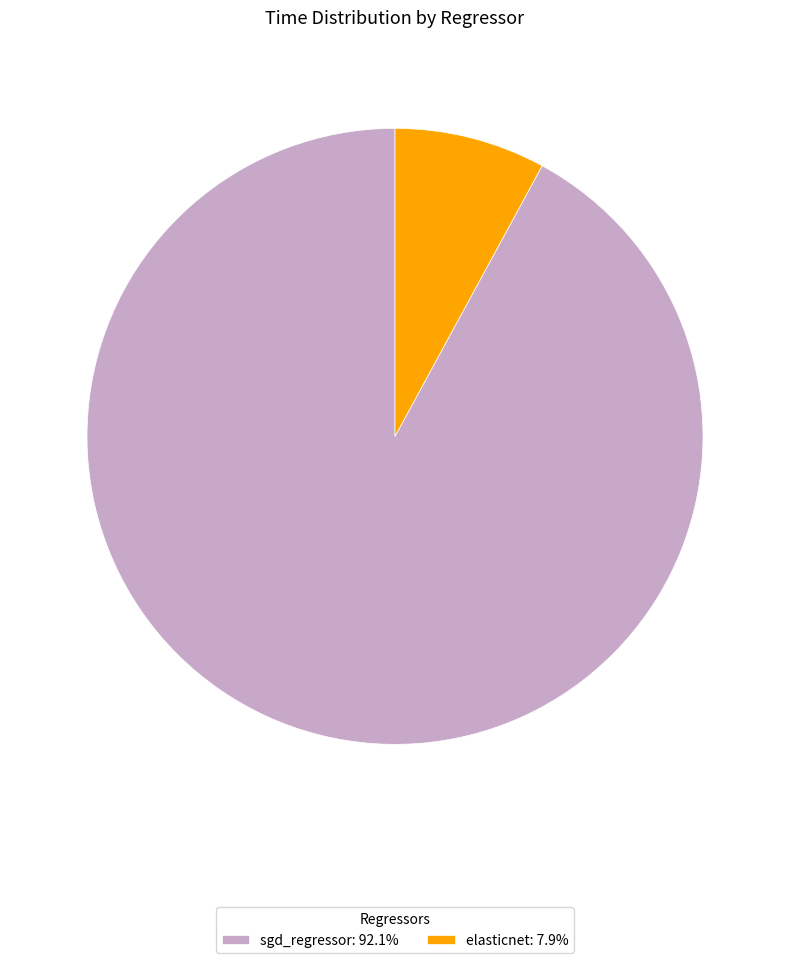

Which slice is the largest?

sgd_regressor